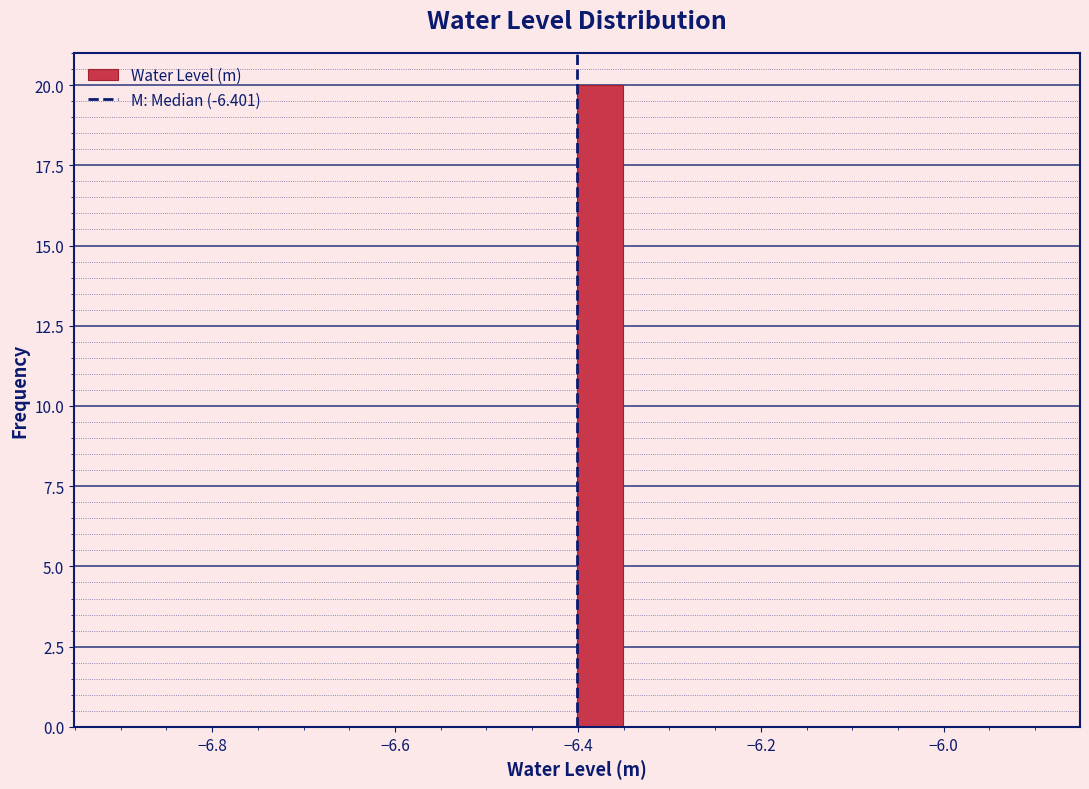

Read against the x-axis, roughly where is the centre of the tallest bar?

-6.38